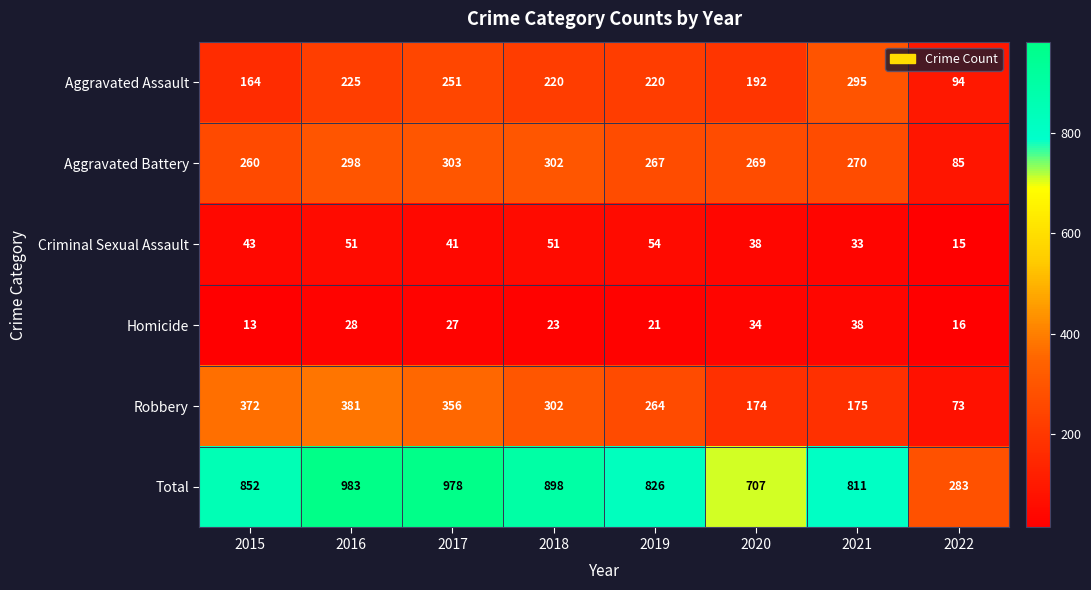

What is the spread (max minus min) of values at 2018?

875